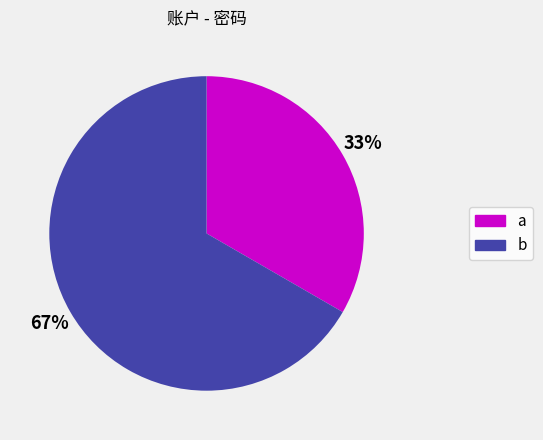

Which has a higher value, a or b?

b